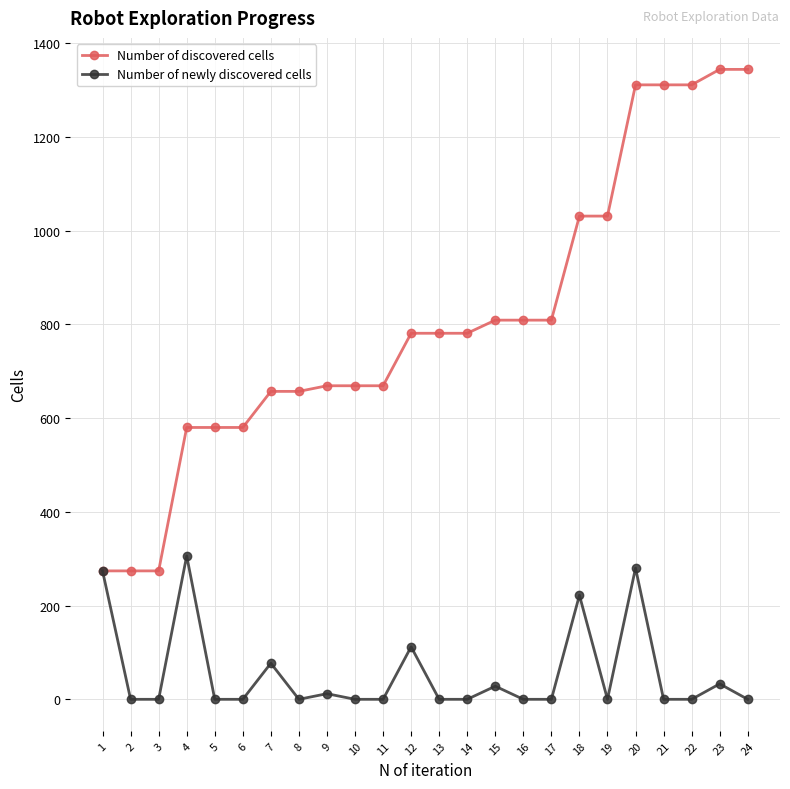

Rank the series by their average value, from highest to lowest.

Number of discovered cells, Number of newly discovered cells